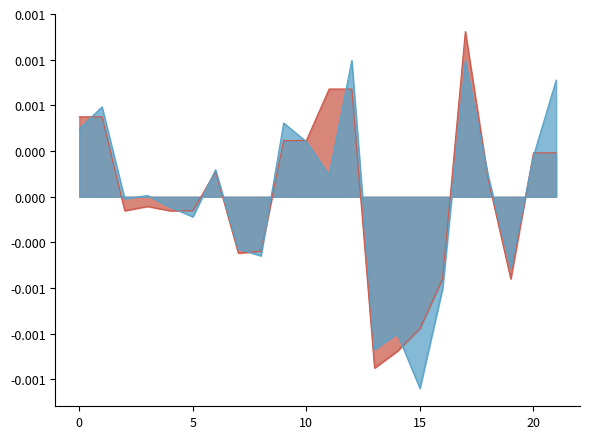

List the series in order of their peak value, highest first.

y0, y1